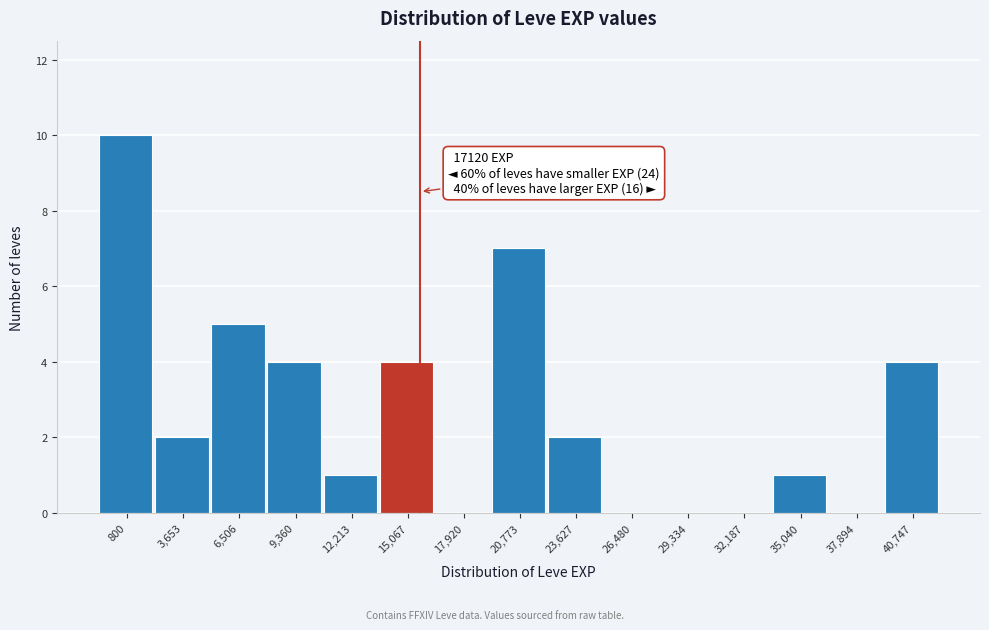

Reading right to left, extract all data points from this chart.

40,747=4	37,894=0	35,040=1	32,187=0	29,334=0	26,480=0	23,627=2	20,773=7	17,920=0	15,067=4	12,213=1	9,360=4	6,506=5	3,653=2	800=10